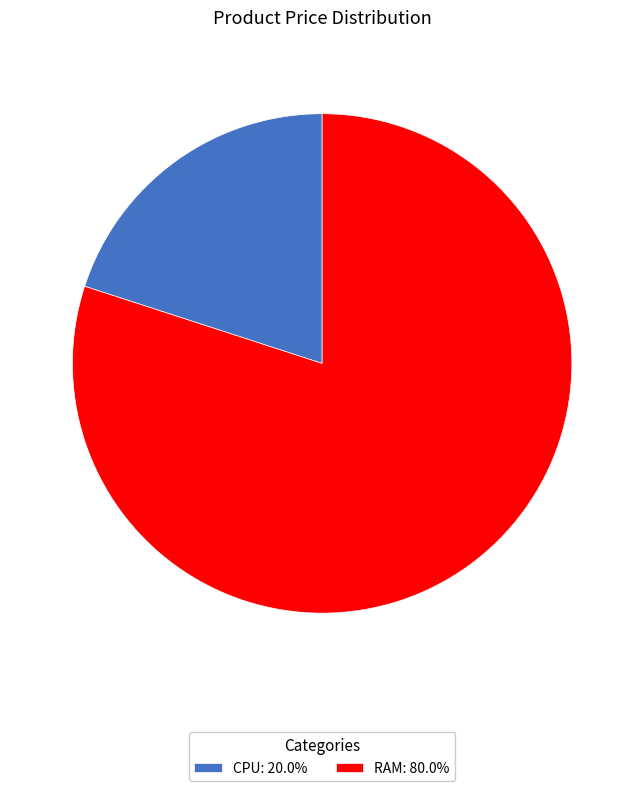

Count the number of slices in the pie.

2